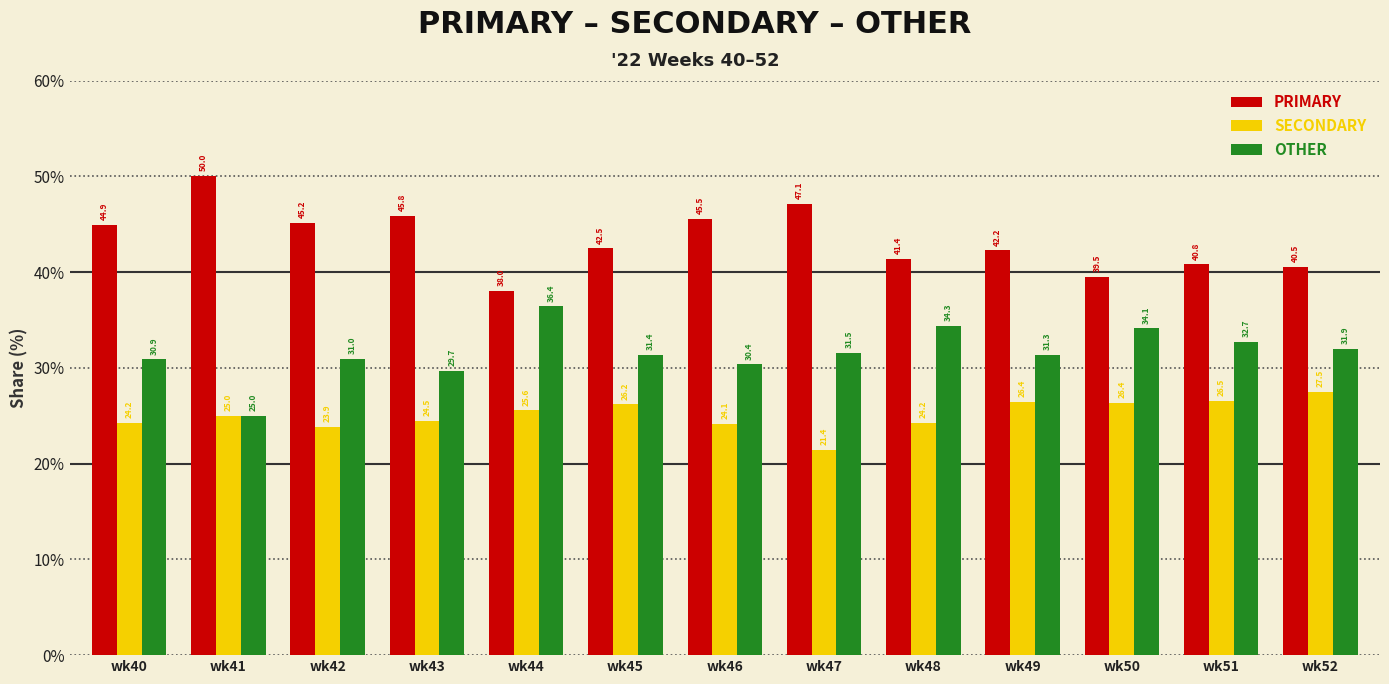

What is the sum of all OTHER values?

410.6